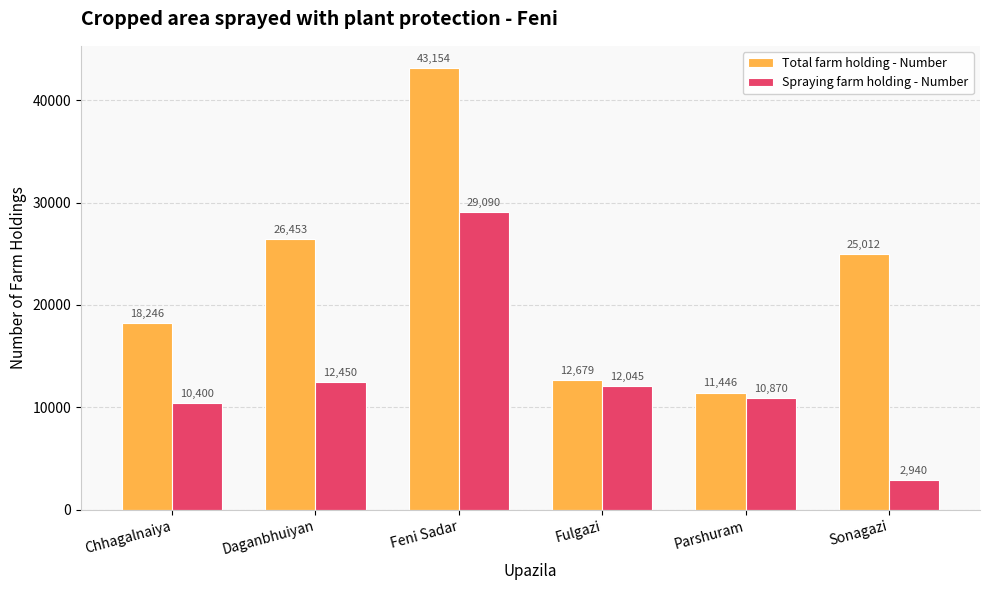

At how many categories does at least one series exceed 42531?

1